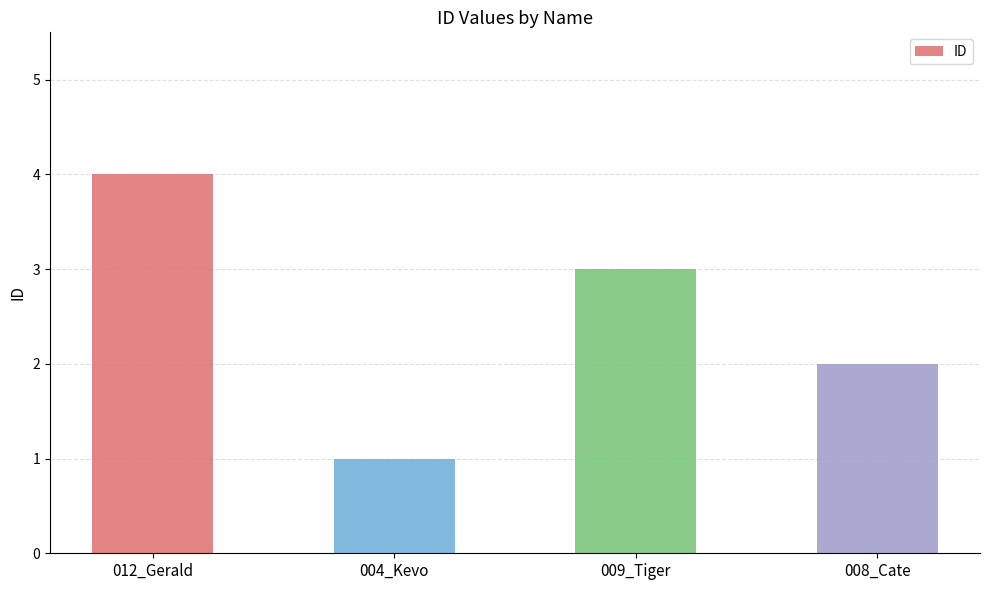

The chart shows a value of 4 at 012_Gerald. True or false?

True